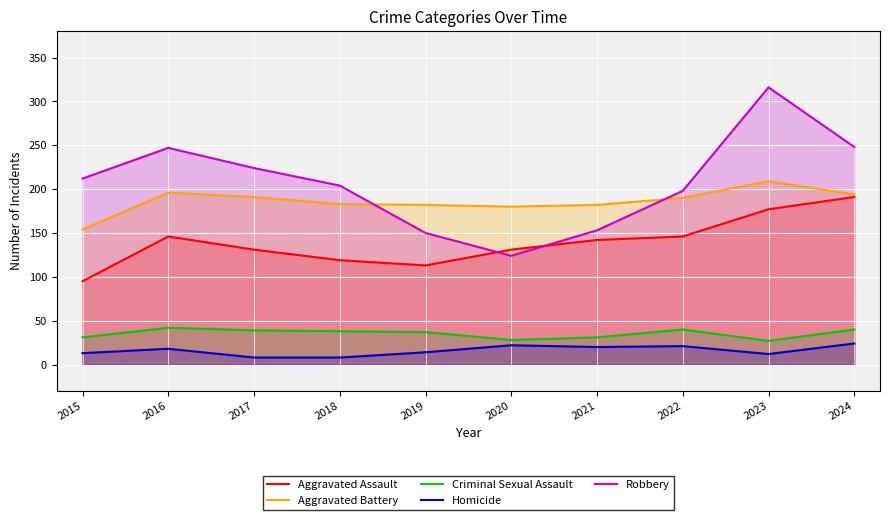

The value of Robbery at 2015 is 344. True or false?

False